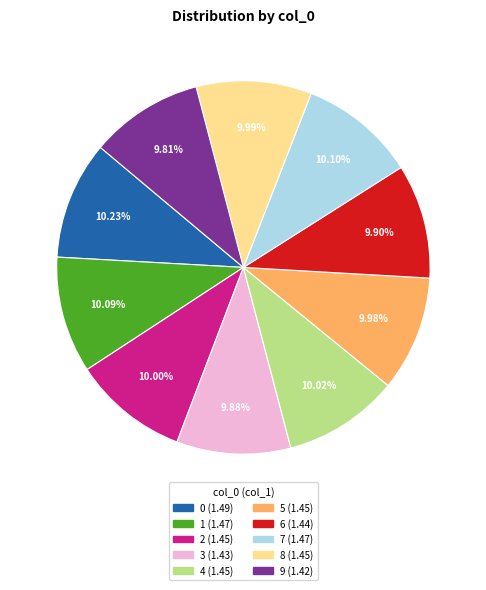

What percentage do 8 and 9 together represent?

19.8%